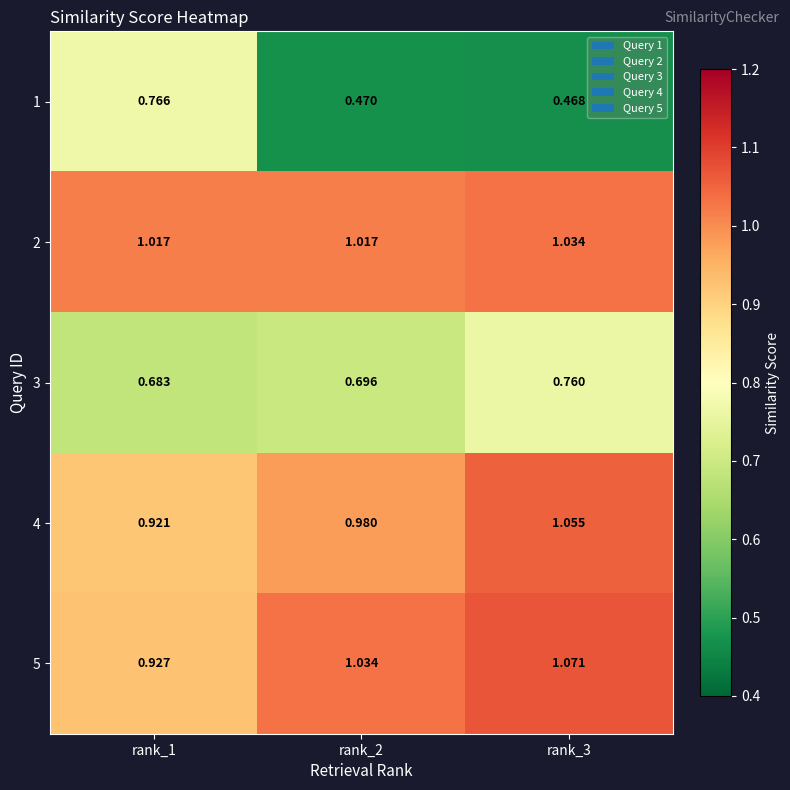

At how many categories does at least one series exceed 1?

3